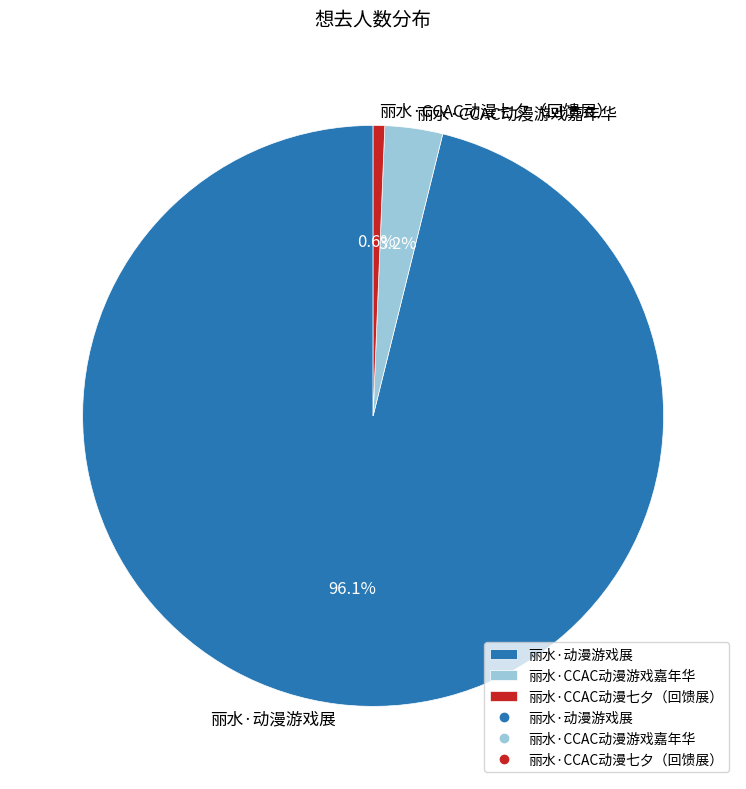

What percentage is the 丽水·动漫游戏展 slice, to the nearest percent?

96%